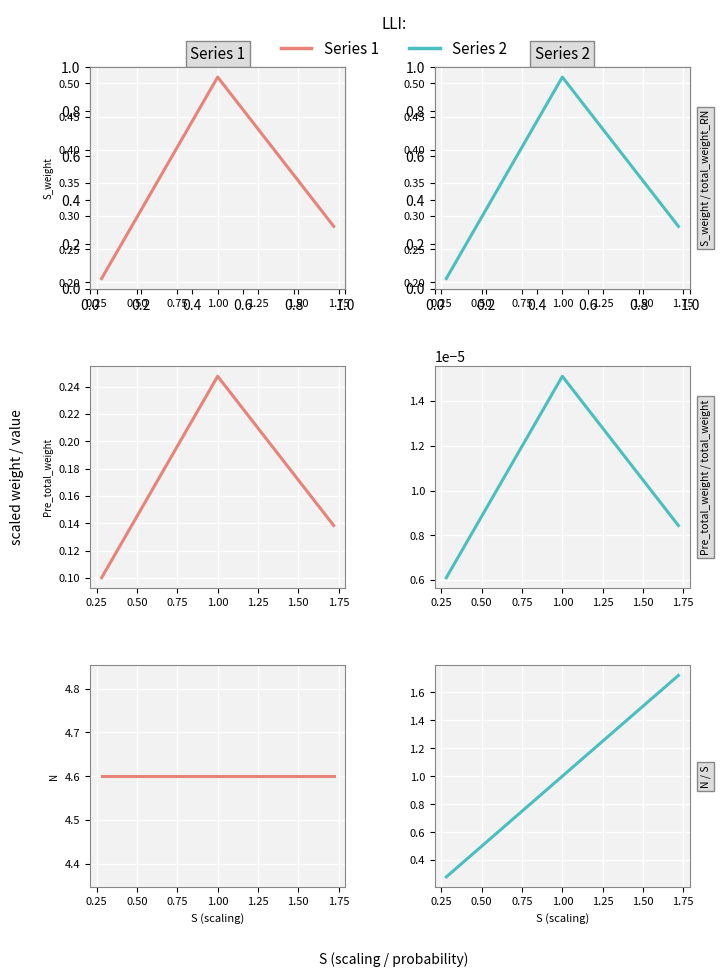

Which has a higher value, 0.2 or 0.0?

0.2